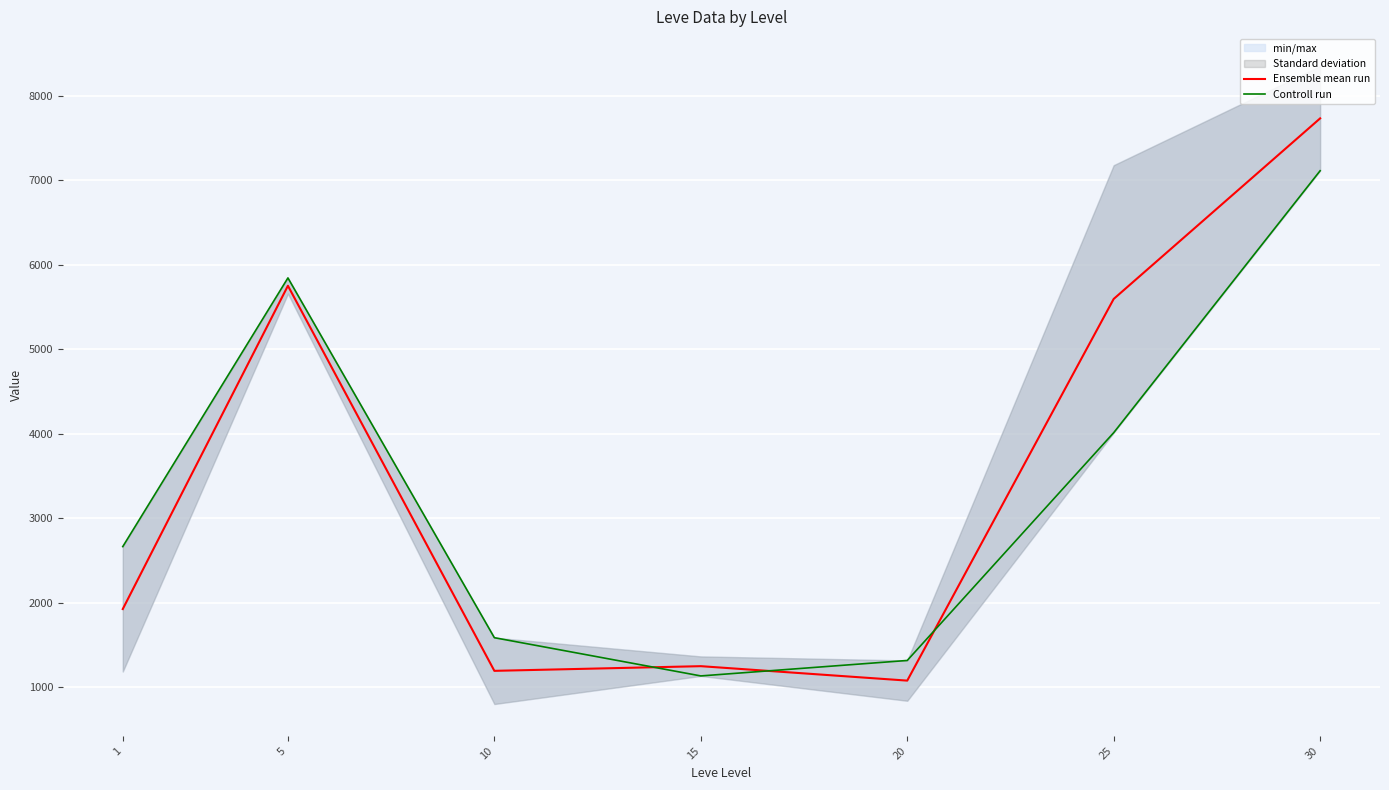

What is the value of the Controll run point at the 2nd from the left?

5842.8